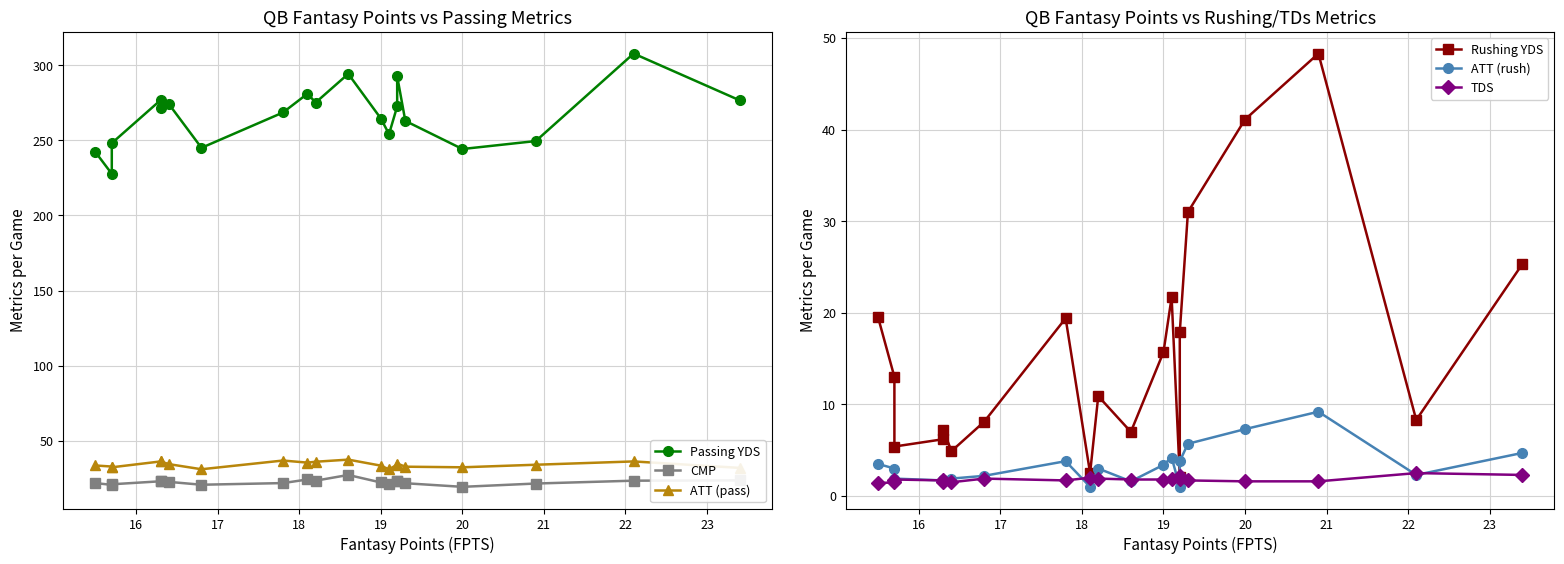

What is the highest value of the ATT (rush) series?

9.2